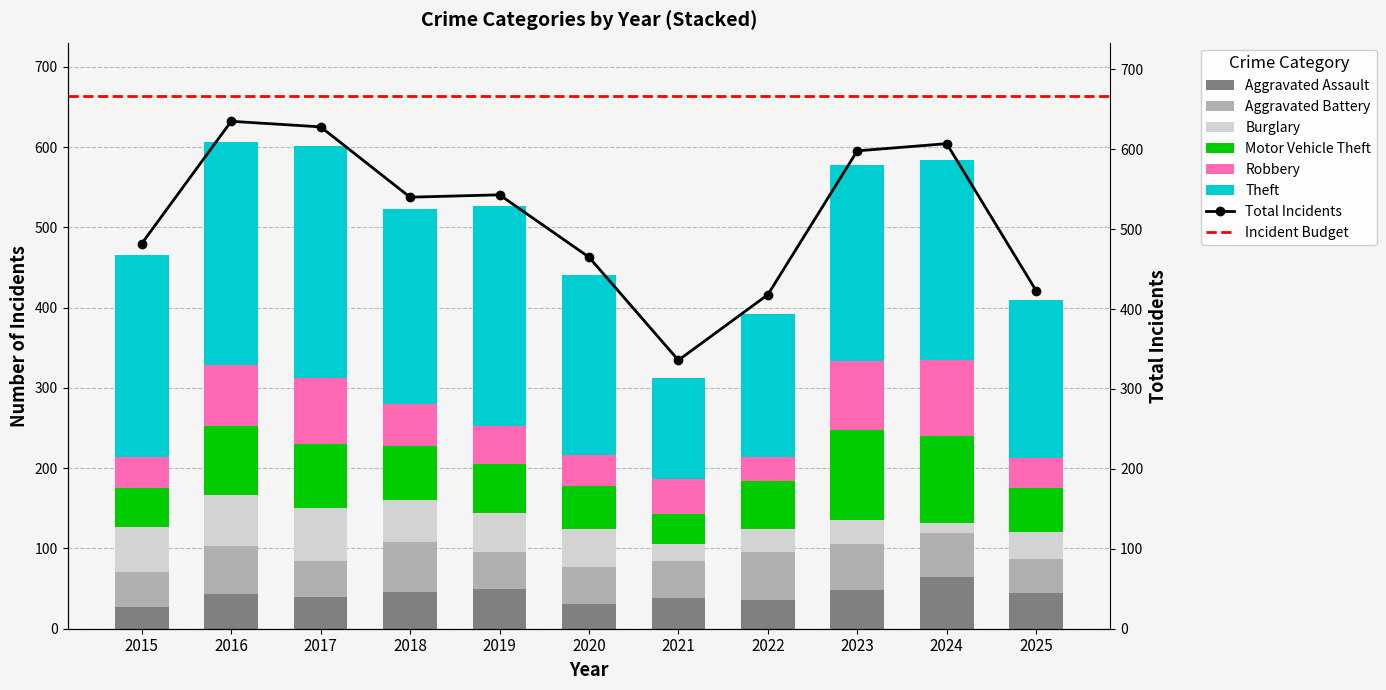

What is the value of the Robbery bar at the 6th from the left?

39